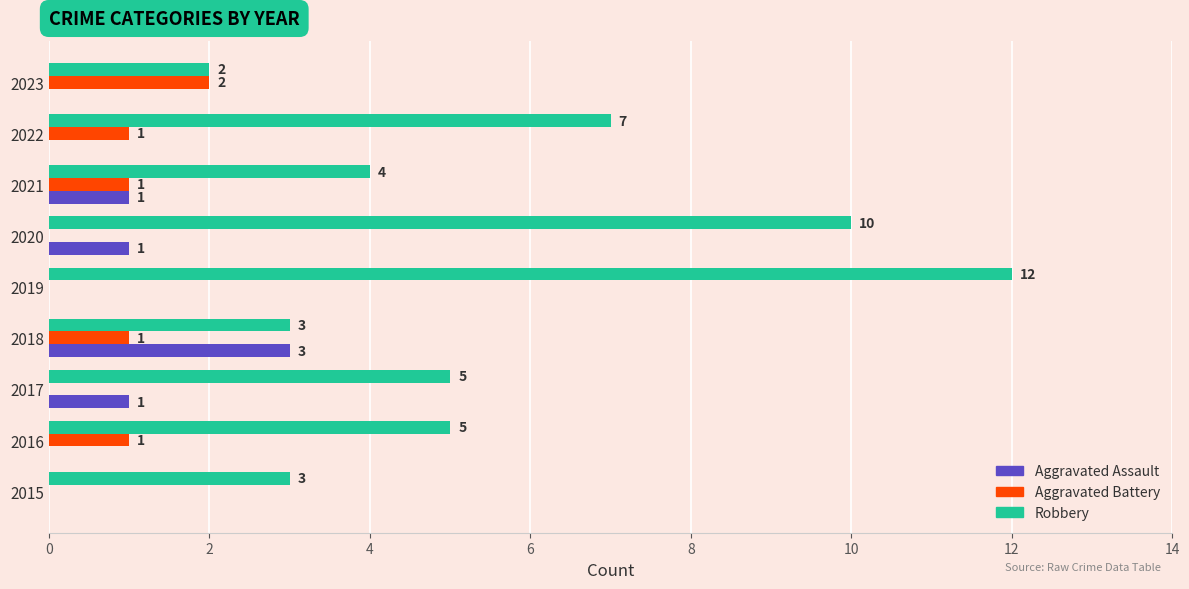

How many positive values does the Aggravated Battery series have?

5